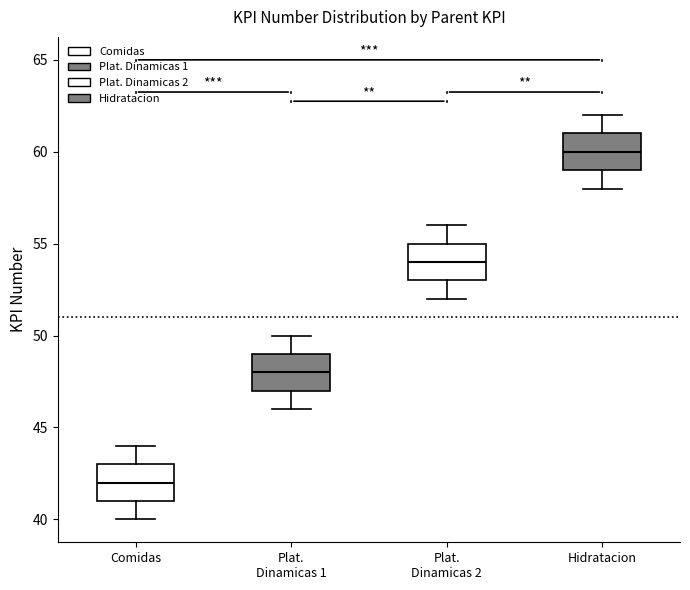

Reading left to right, transcribe this box plot: for each box, give where its median line is, the range the box spans, and where its two whiskers end, as read against the y-axis. The values are not printed on the chart, so give them approximately, as read against the axis.

Comidas: median 42, box 41 to 43, whiskers 40 to 44
Plat. Dinamicas 1: median 48, box 47 to 49, whiskers 46 to 50
Plat. Dinamicas 2: median 54, box 53 to 55, whiskers 52 to 56
Hidratacion: median 60, box 59 to 61, whiskers 58 to 62